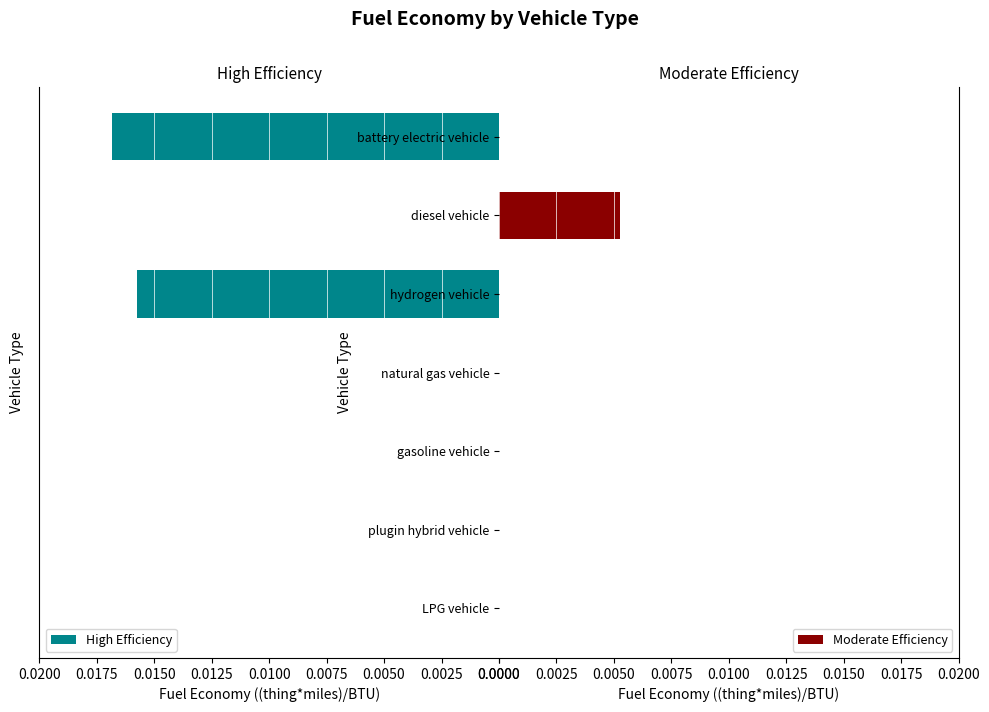

Rank the series at 0.0000 from lowest to highest value.

Moderate Efficiency, High Efficiency